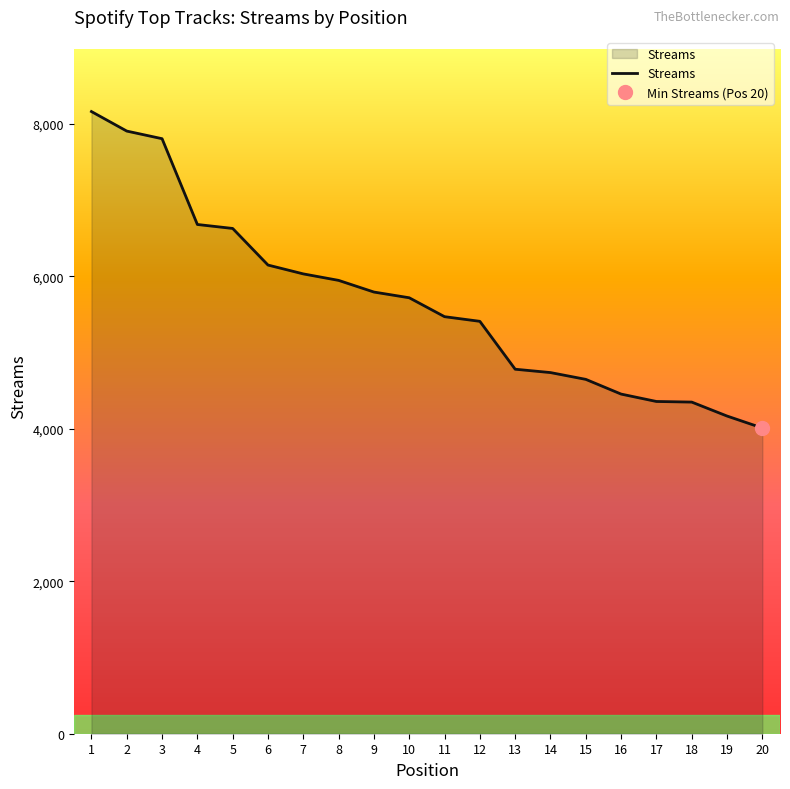

List the labels in order of value, smallest first.

20, 19, 18, 17, 16, 15, 14, 13, 12, 11, 10, 9, 8, 7, 6, 5, 4, 3, 2, 1